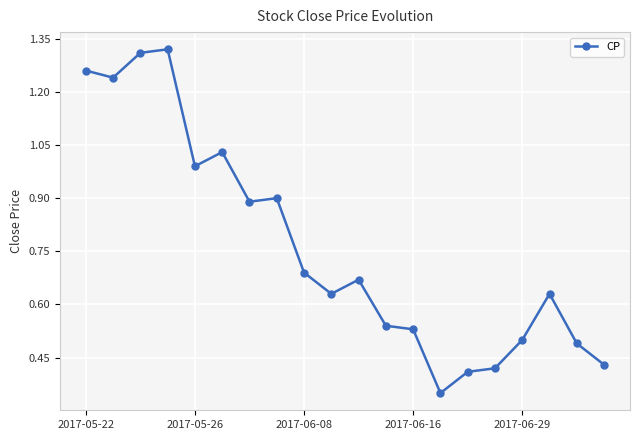

How many points are lower than both their immediate neighbors (excluding endpoints)?

5